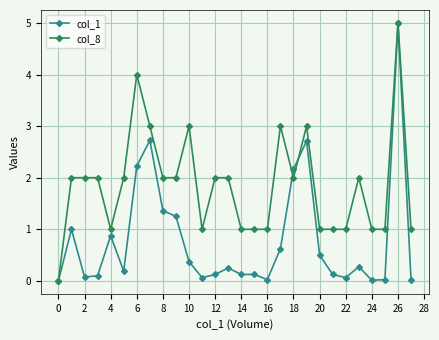

What is the value of the col_8 point at the 21st from the left?

1.0